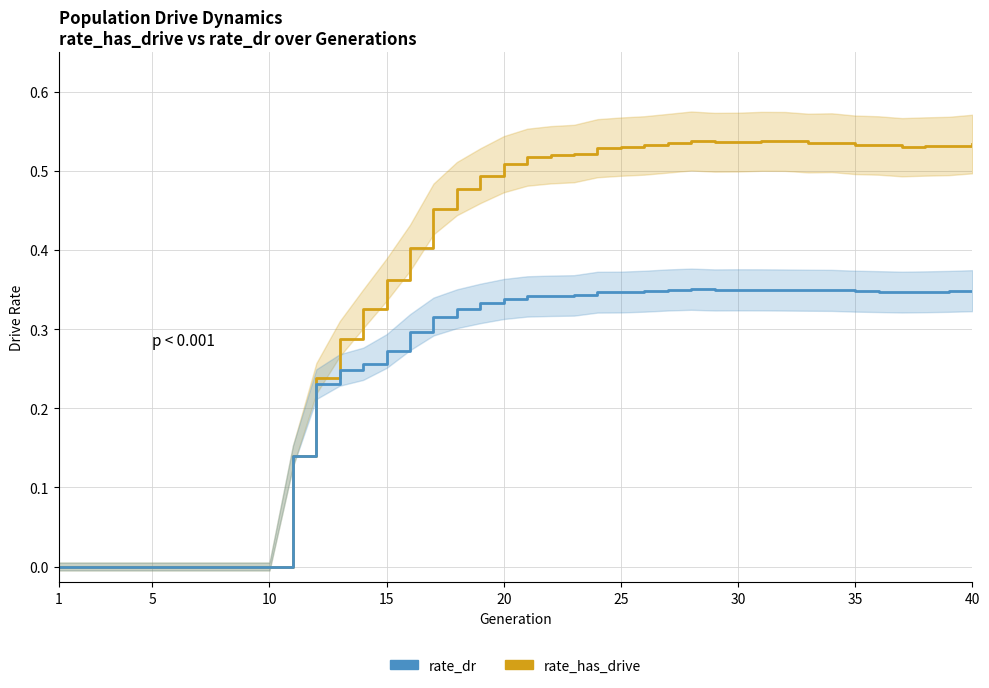

Reading left to right, extract all data points from this chart.

rate_has_drive: 0.0	0.0	0.0	0.0	0.0	0.0	0.0	0.0	0.0	0.0	0.1	0.2	0.3	0.3	0.4	0.4	0.5	0.5	0.5	0.5	0.5	0.5	0.5	0.5	0.5	0.5	0.5	0.5	0.5	0.5	0.5	0.5	0.5	0.5	0.5	0.5	0.5	0.5	0.5	0.5
rate_dr: 0.0	0.0	0.0	0.0	0.0	0.0	0.0	0.0	0.0	0.0	0.1	0.2	0.2	0.3	0.3	0.3	0.3	0.3	0.3	0.3	0.3	0.3	0.3	0.3	0.3	0.3	0.3	0.4	0.3	0.3	0.3	0.3	0.3	0.3	0.3	0.3	0.3	0.3	0.3	0.3